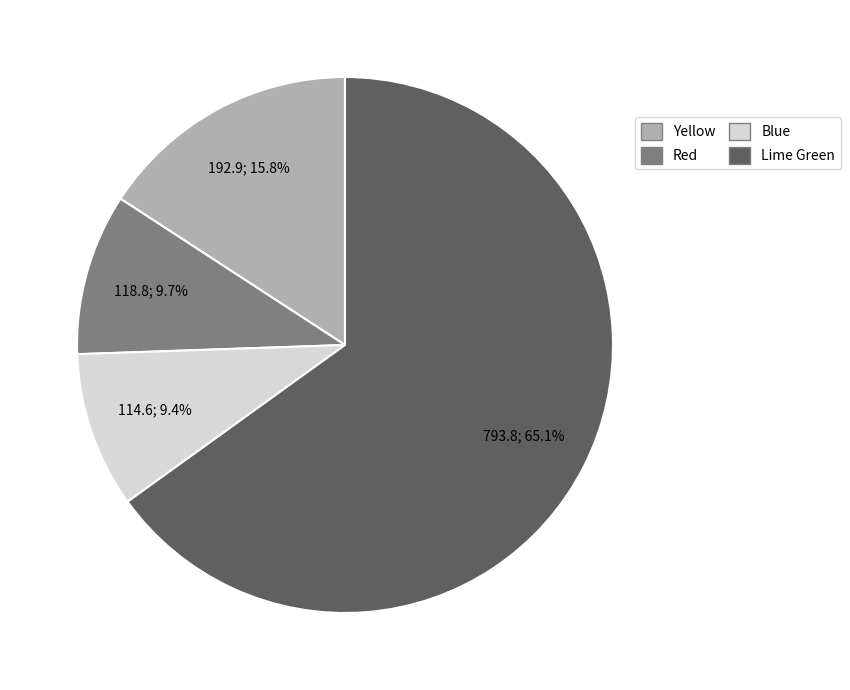

What is the largest slice in the pie chart?

Lime Green